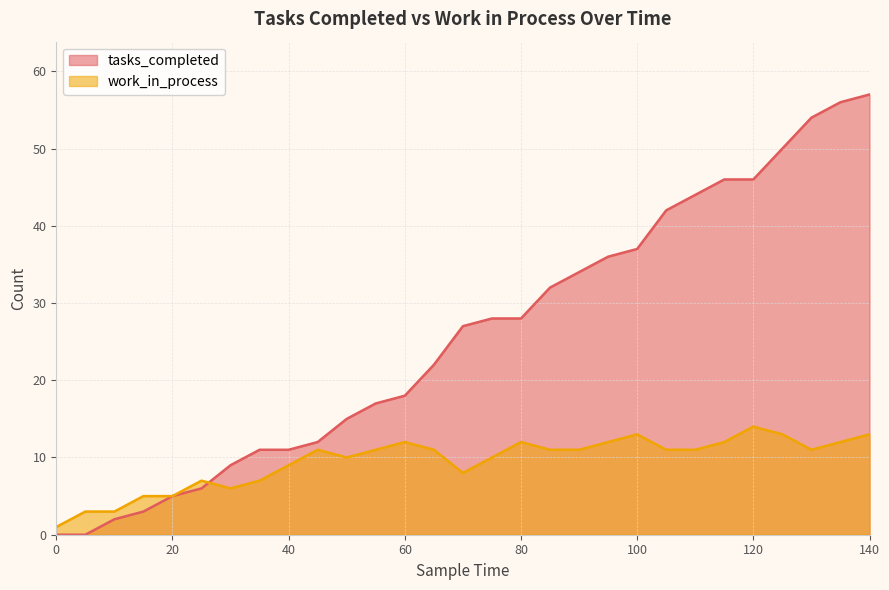

Count the number of categories in the chart.

29